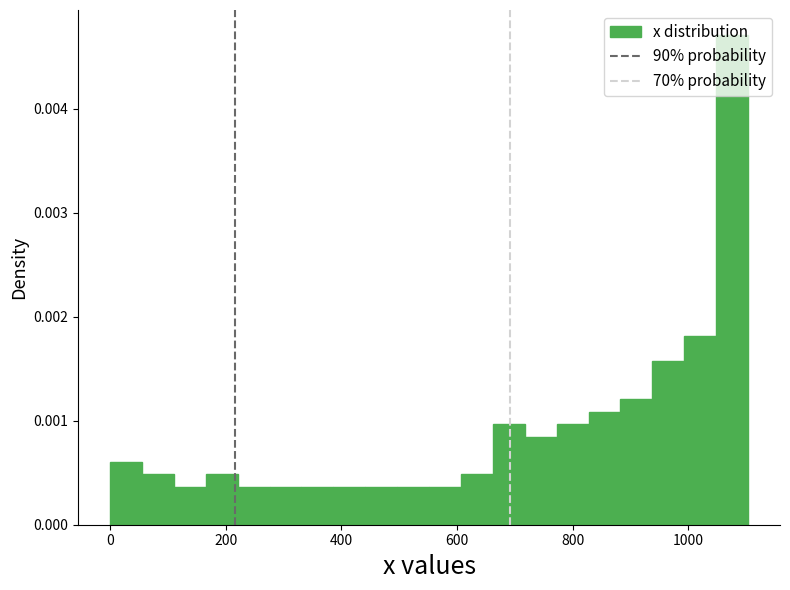

Read against the x-axis, roughly where is the centre of the tallest bar?

1080